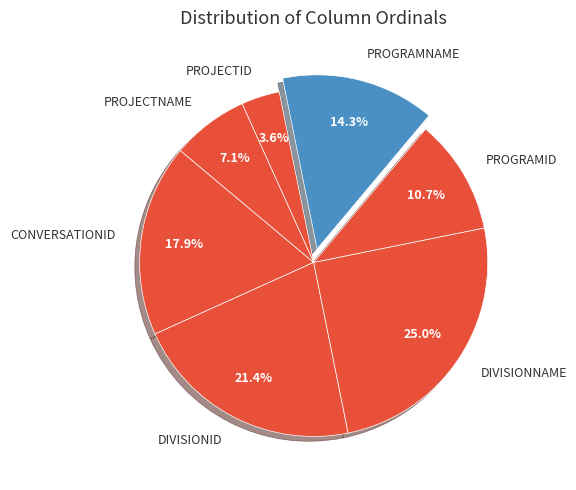

To the nearest percent, what is the difference between the largest and smallest slice percentages?

21%